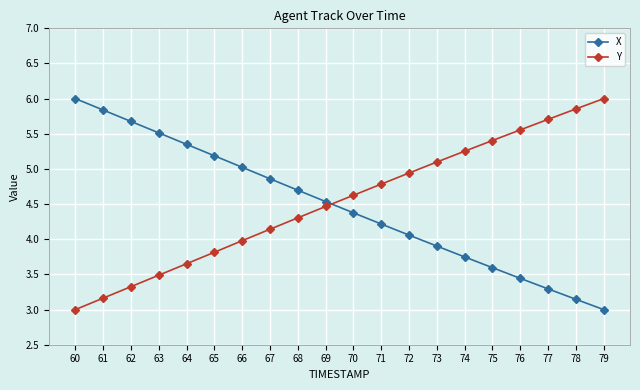

What is the lowest value of the X series?

3.0